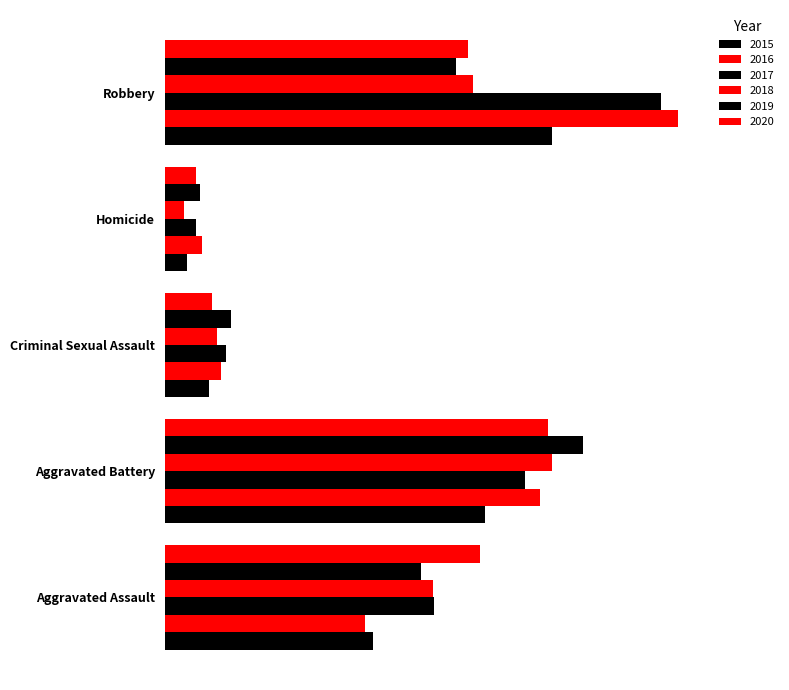

What is the highest value of the 2016 series?

394